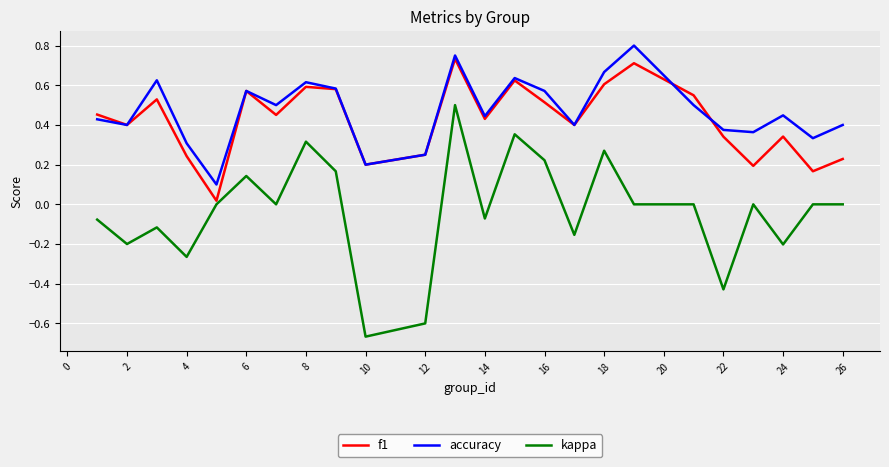

True or false: accuracy and kappa cross at least once.

False